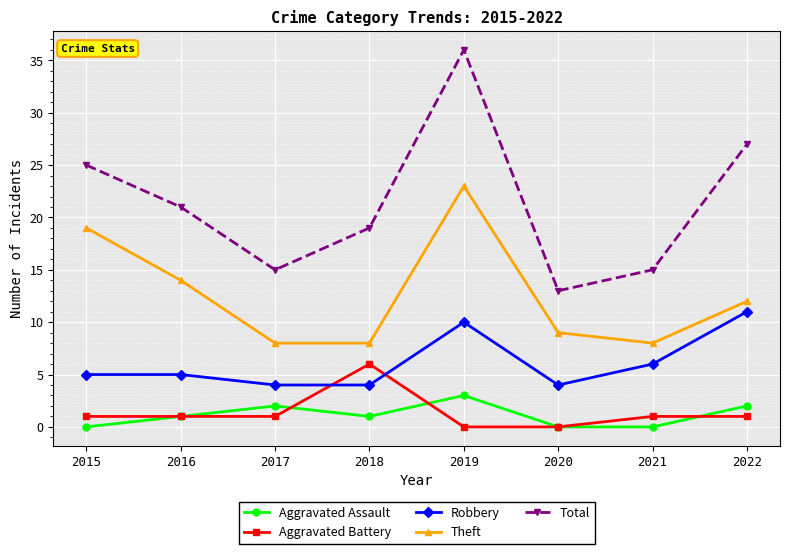

Is this an area chart (filled region under the line)?

No